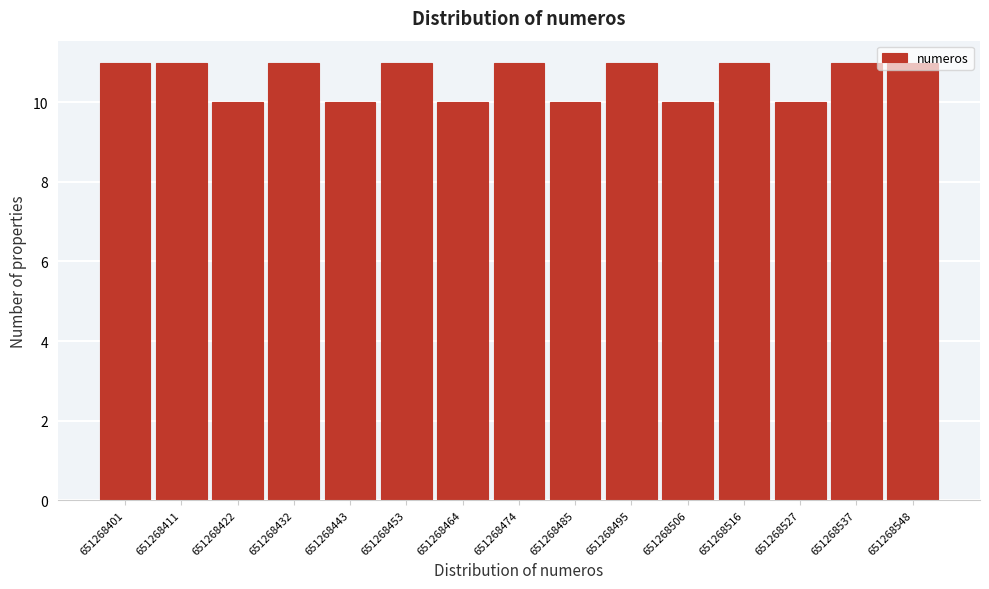

What is the sum of the values at 651268453 and 651268506?

21